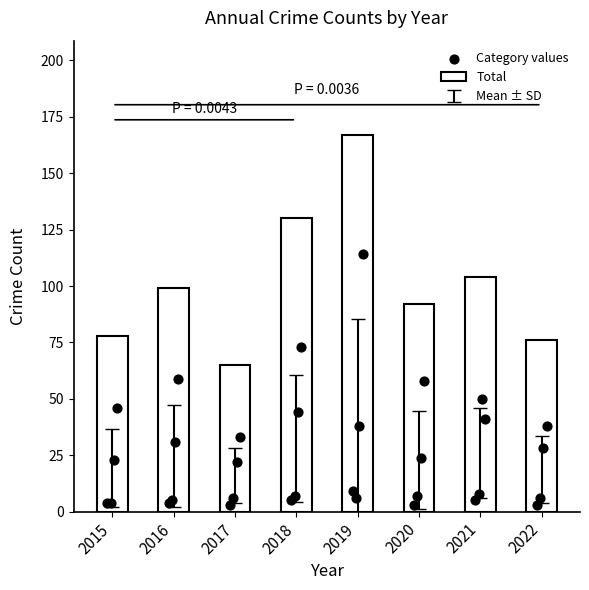

Which has a higher value, 2016 or 2017?

2016